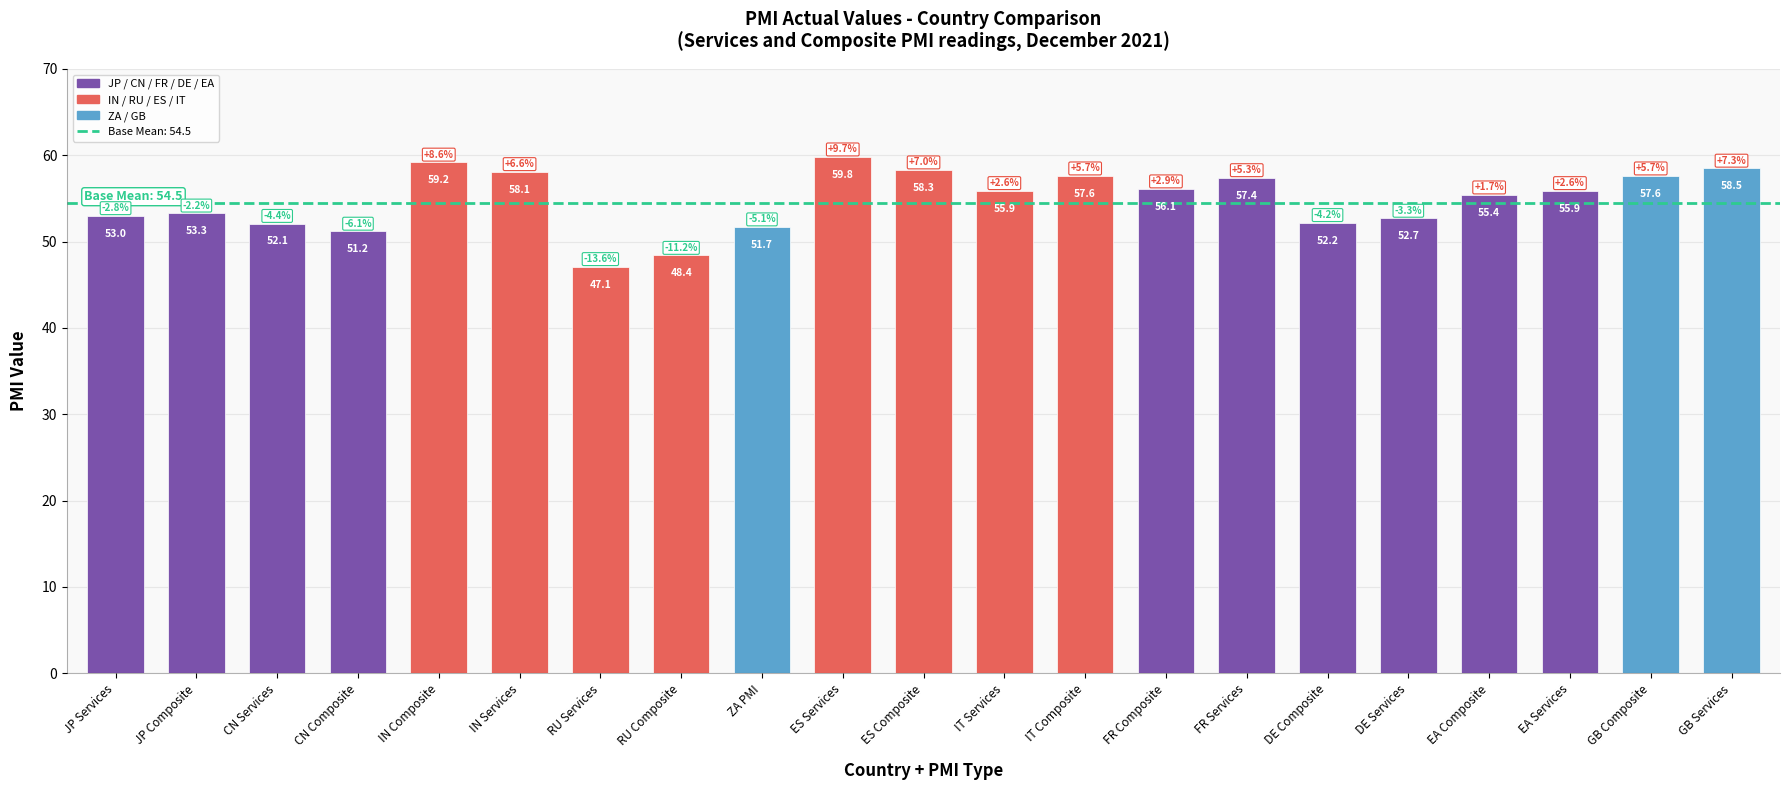

What is the difference between the second highest and second lowest values?

10.8